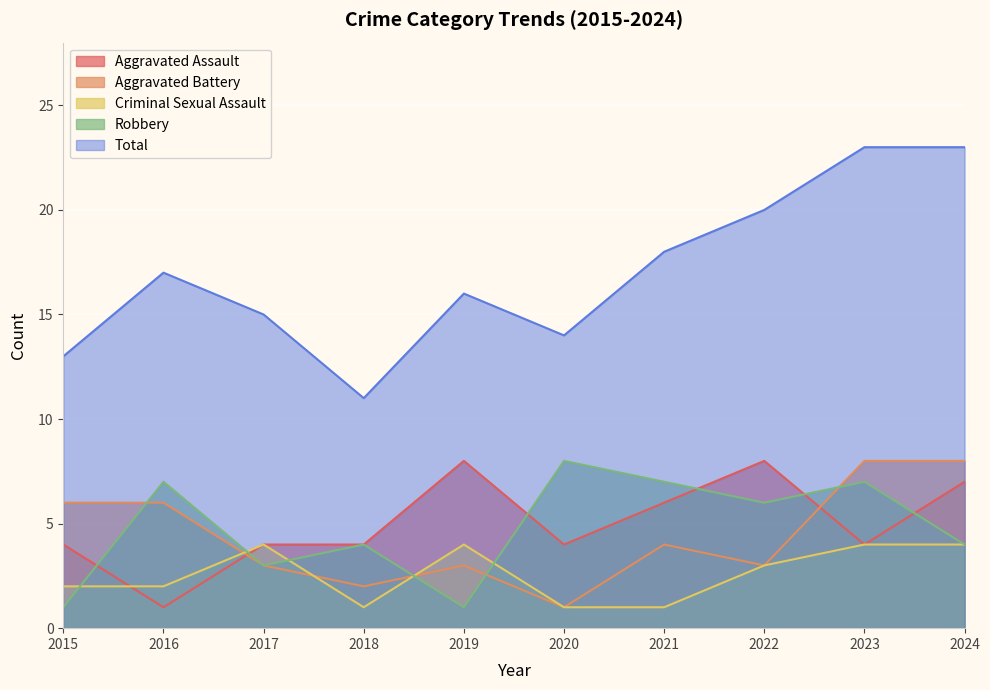

What is the value of the Aggravated Battery point at the 9th from the left?

8